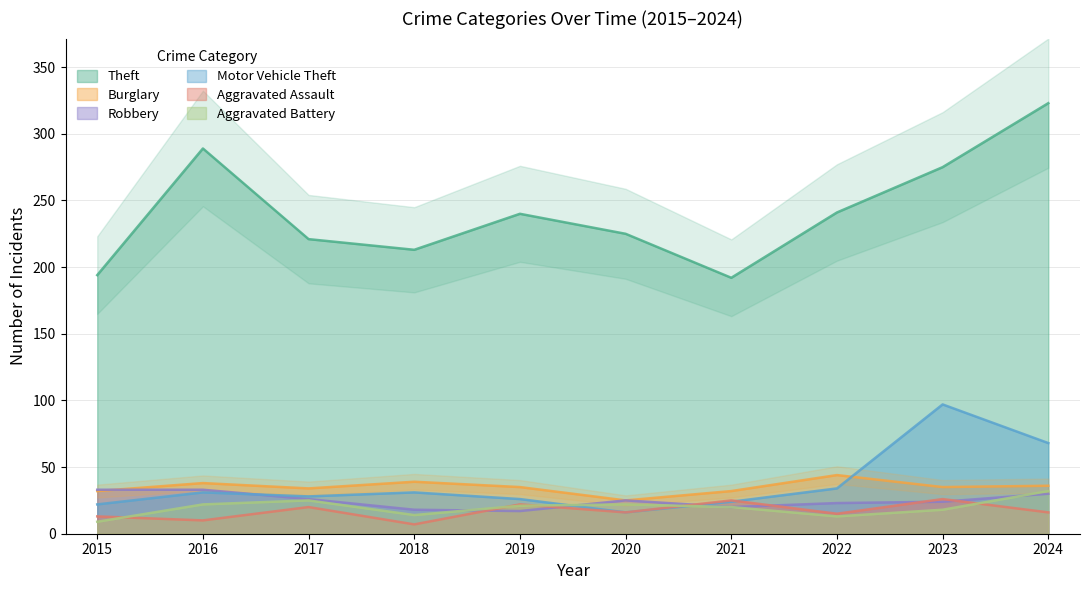

Which category has the highest value across all series?

2024